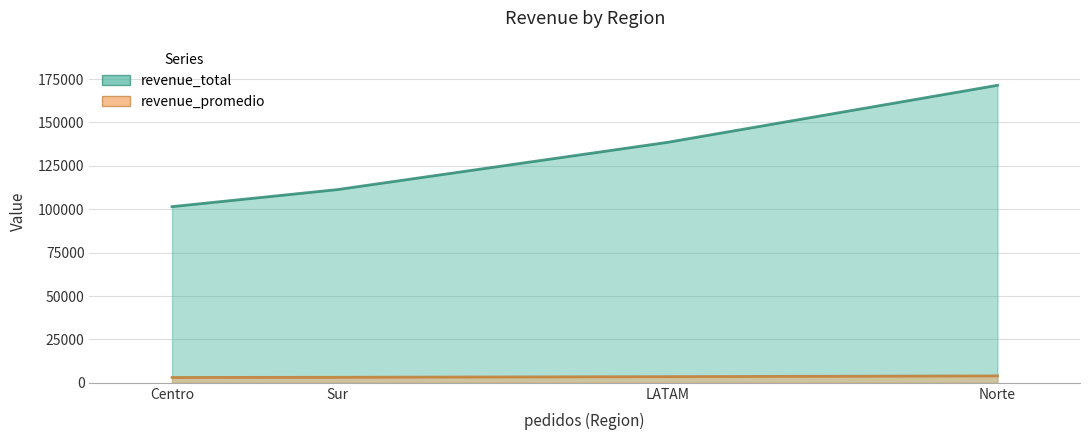

Which series has the largest range (max minus min)?

revenue_total